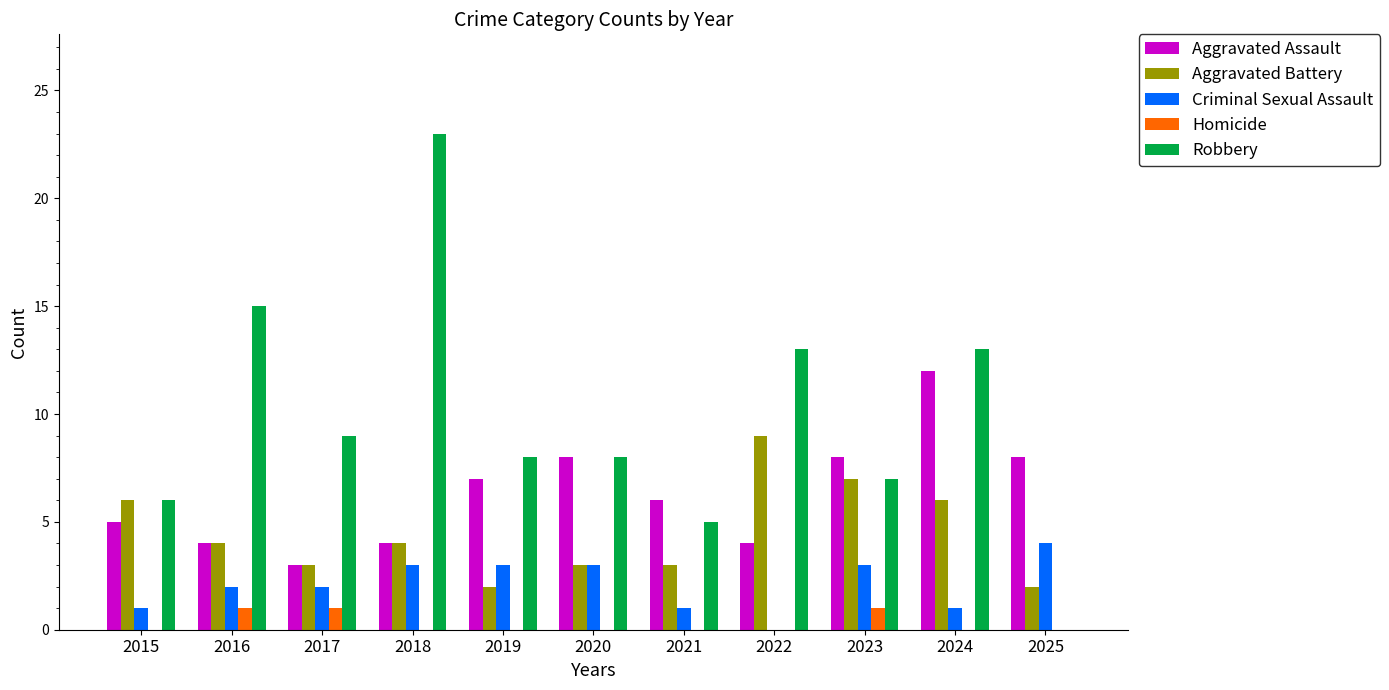

What is the sum of the Robbery values at 2020 and 2025?

8